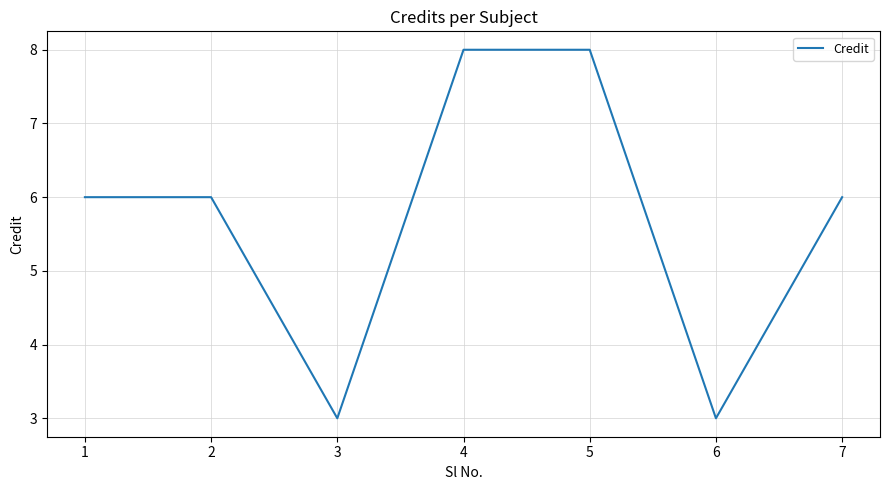

True or false: the data shows 10 at 1.

False